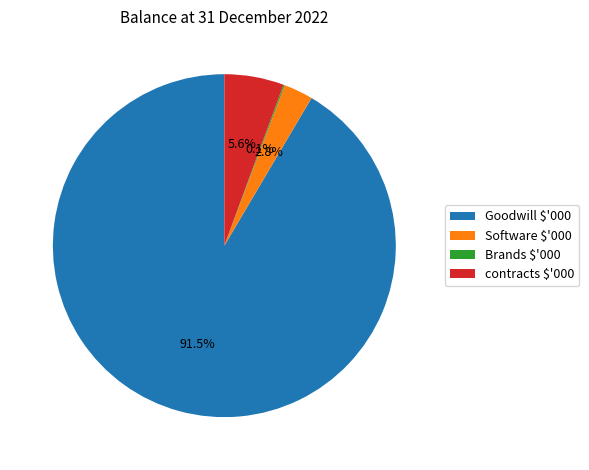

What is the majority slice?

Goodwill $'000